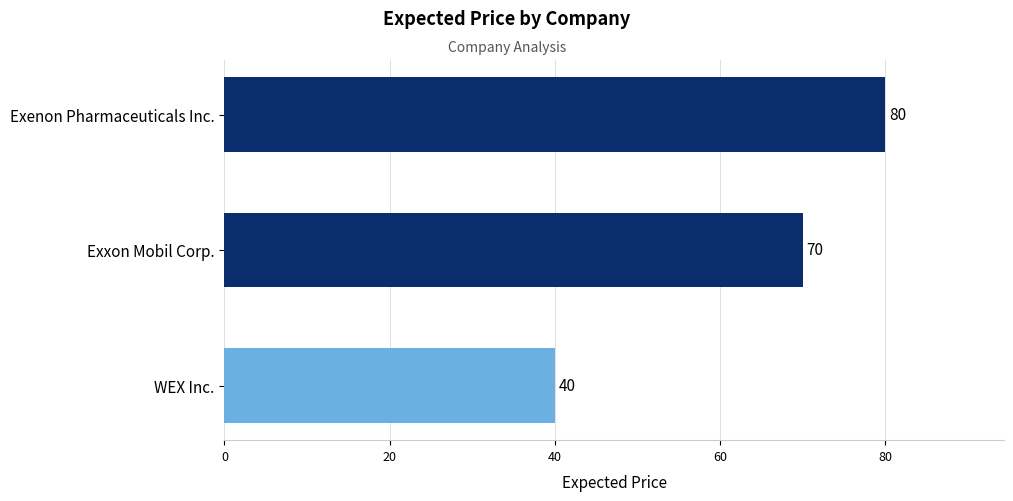

At which label is the value closest to 60?

Exxon Mobil Corp.